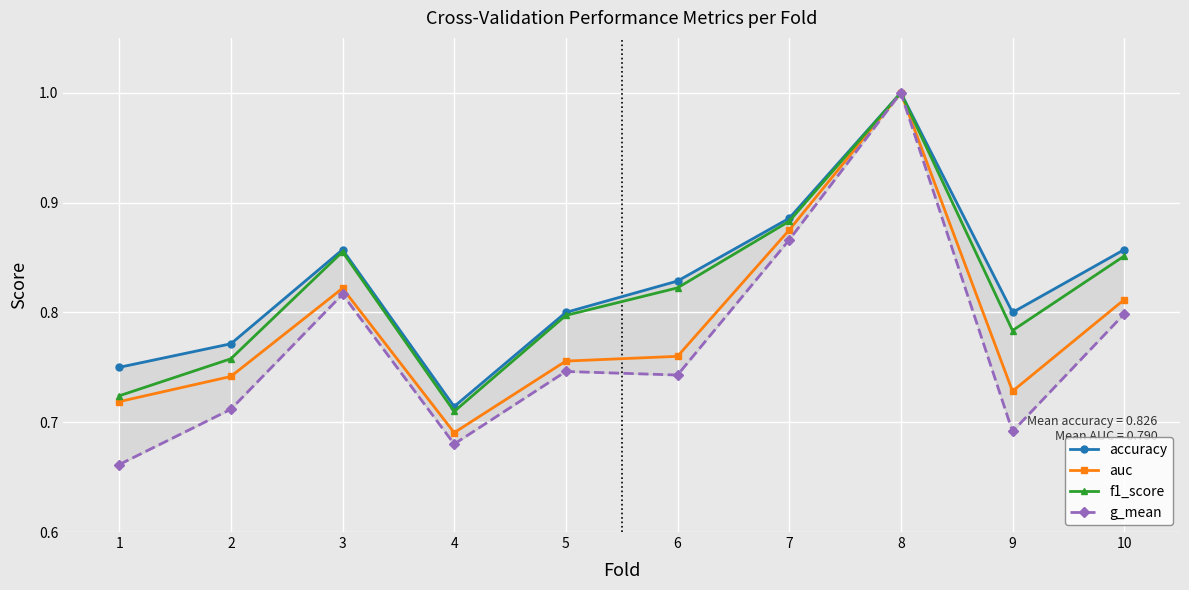

Is the value of f1_score at 9 greater than the value of accuracy at 3?

No